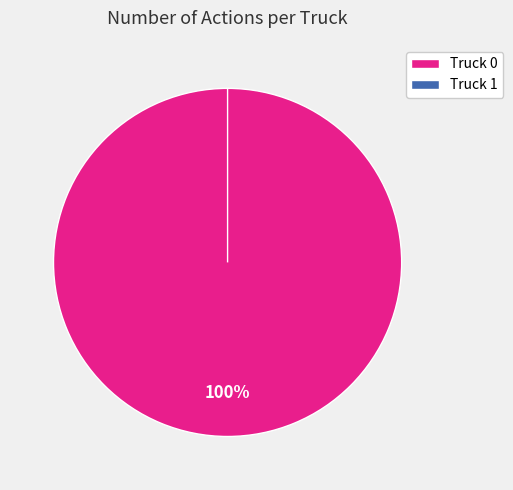

What is the majority slice?

Truck 0